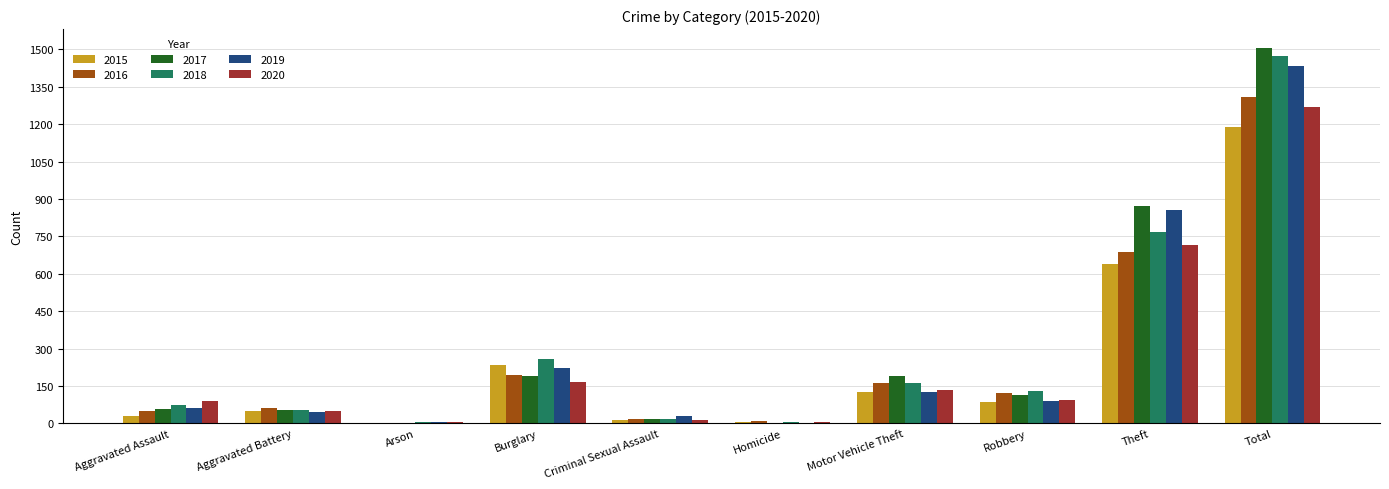

What is the sum of the 2017 values at Homicide and Robbery?

117